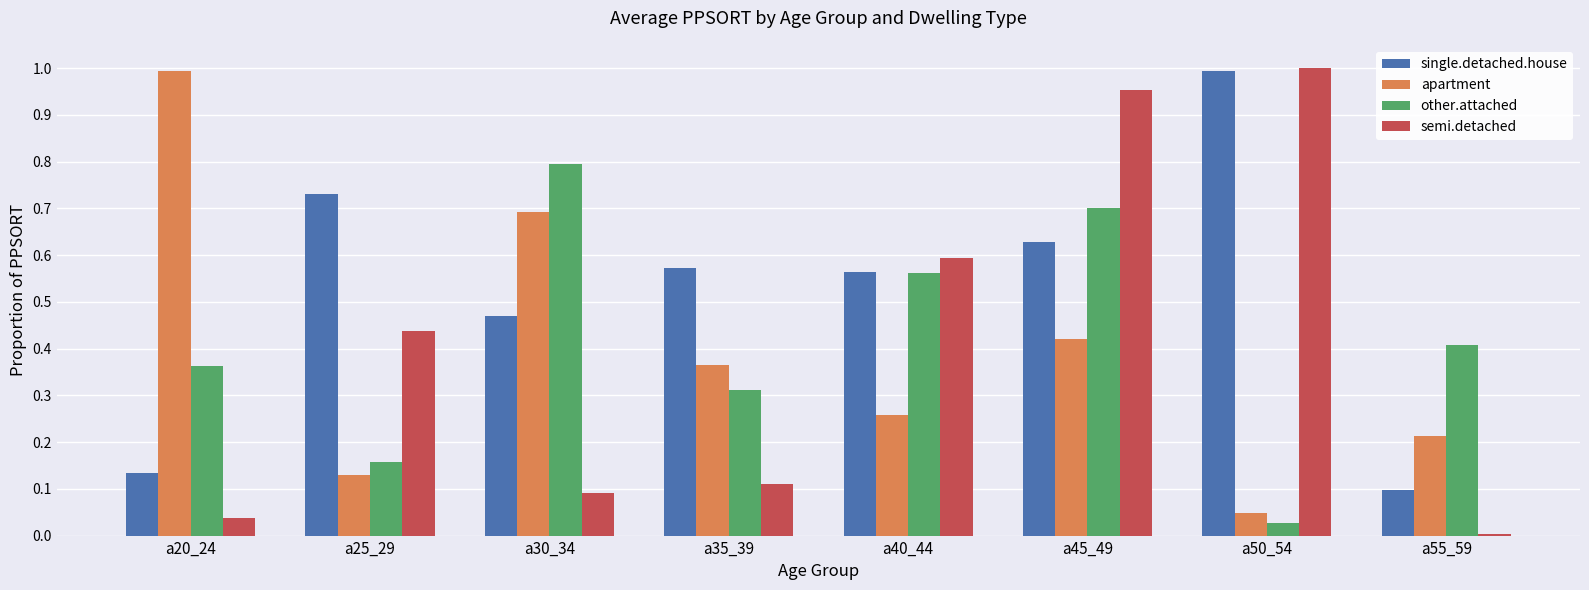

Are the bars horizontal?

No